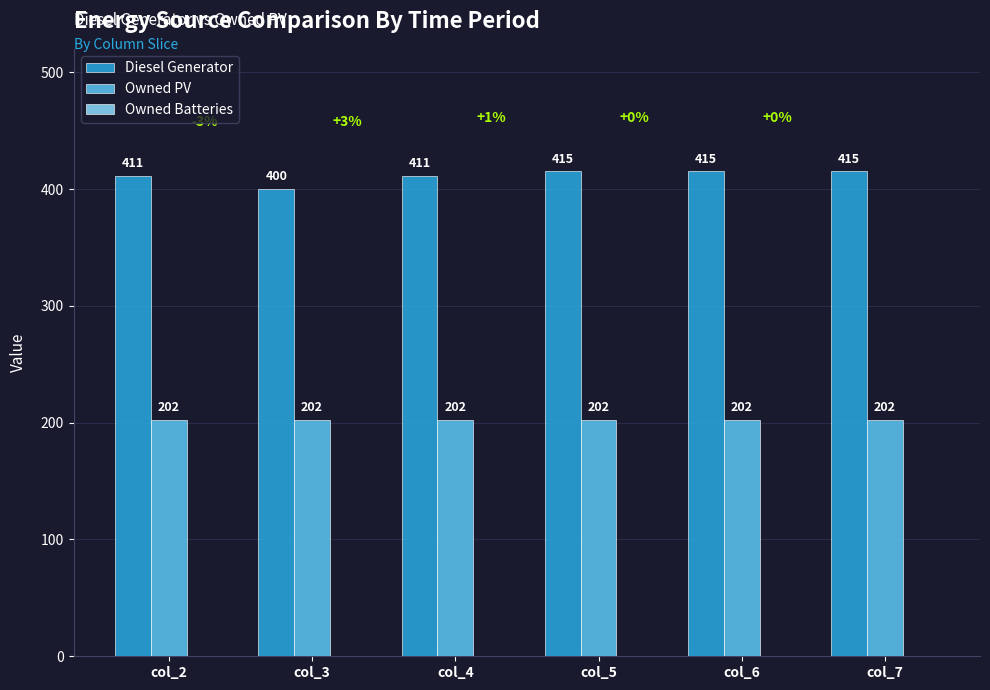

How many distinct data groups are displayed?

2